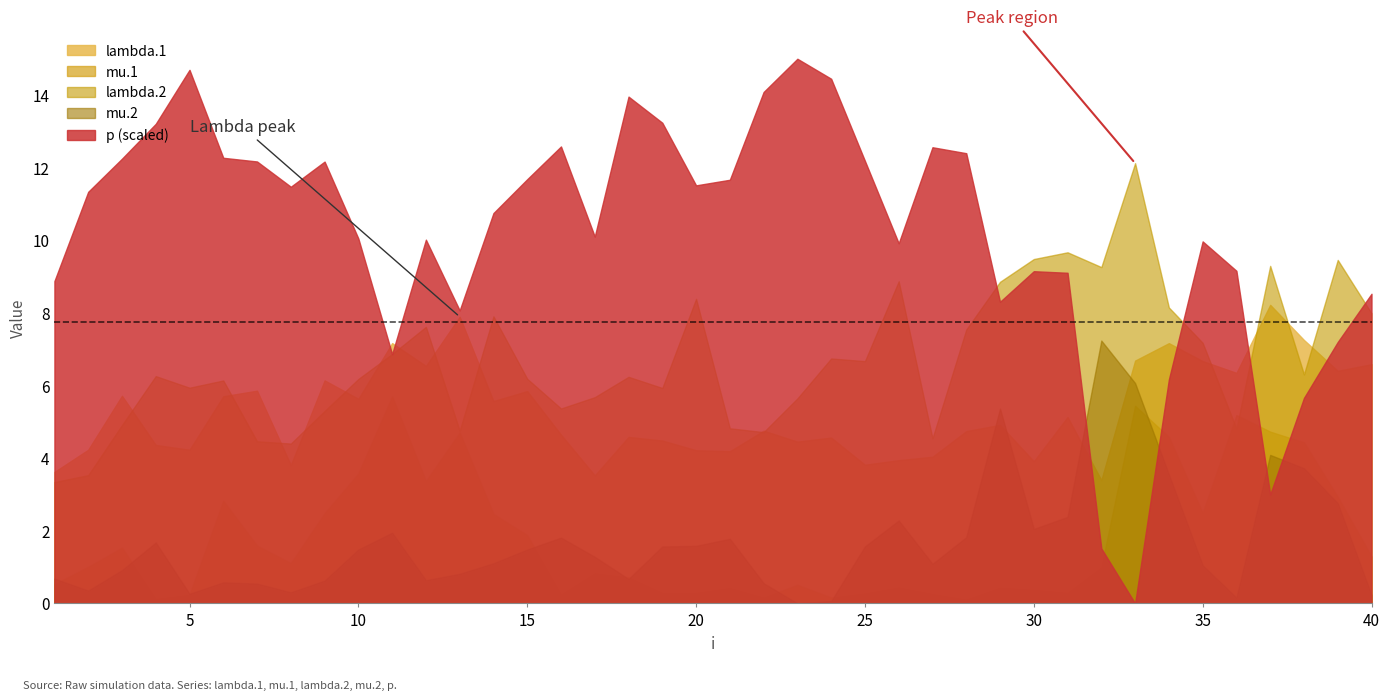

What is the highest value of the mu.1 series?

5.7